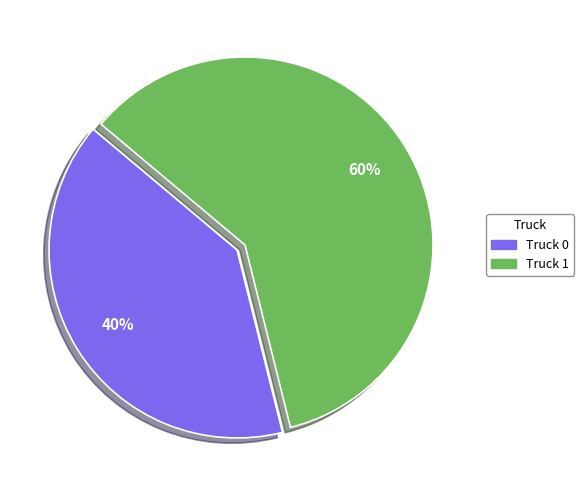

How many slices are in this pie chart?

2